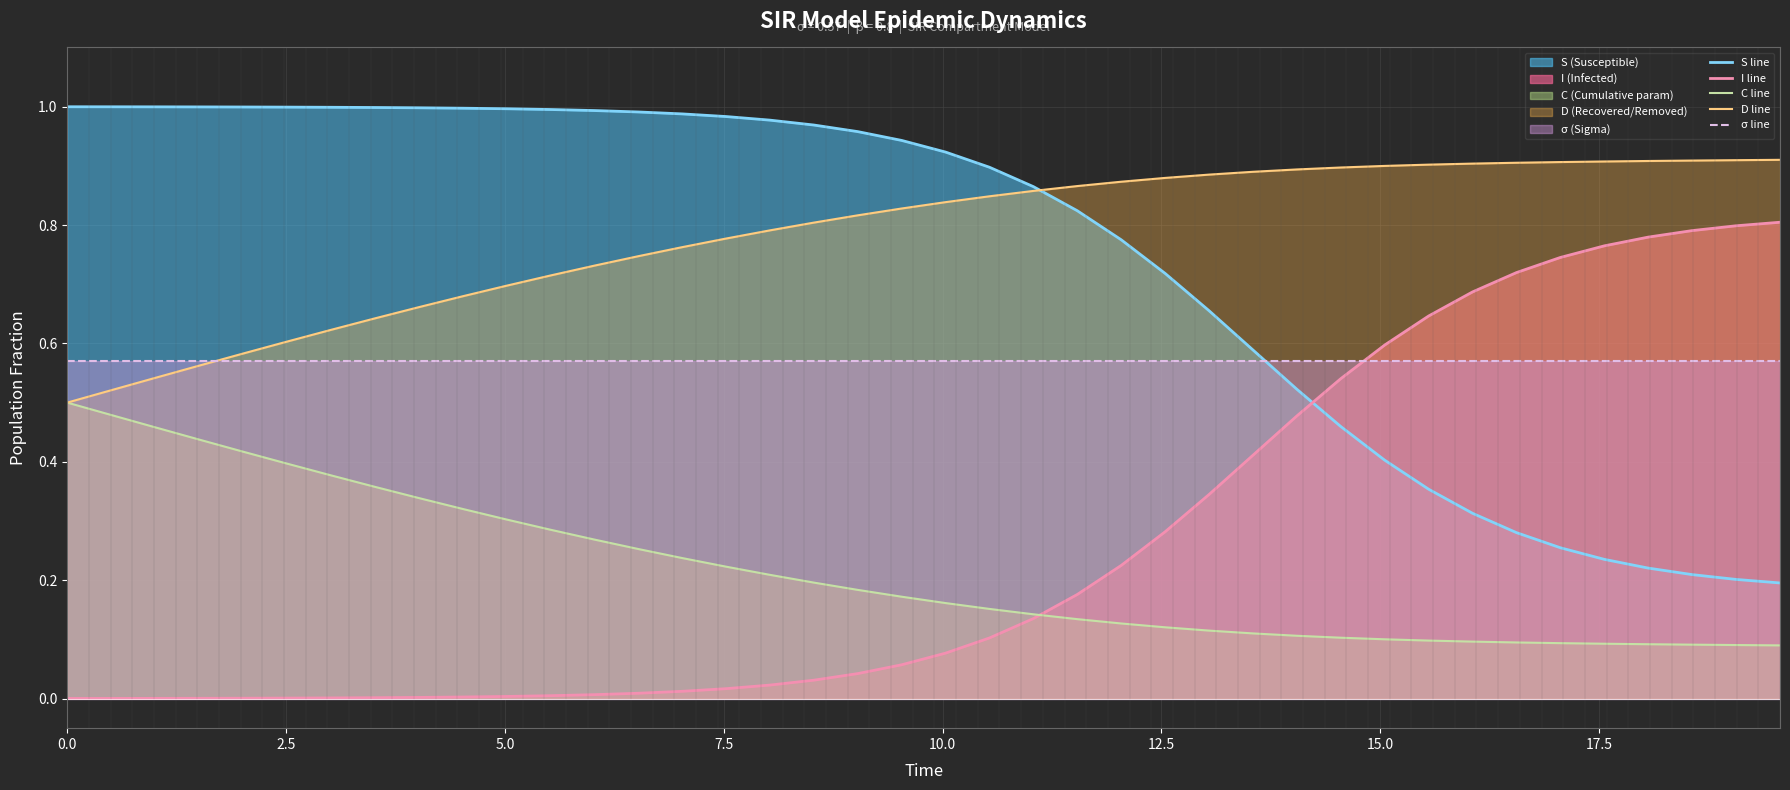

What is the average value of the D line series?

0.8